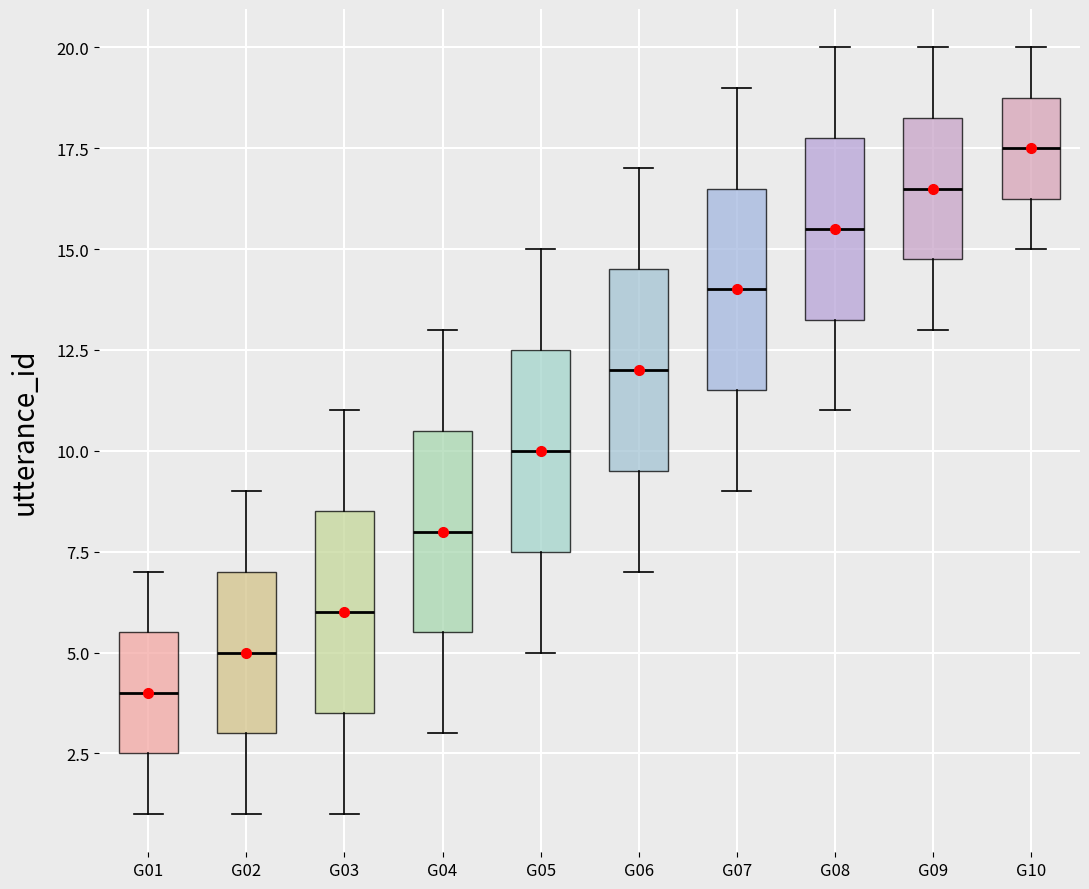

Reading left to right, transcribe this box plot: for each box, give where its median line is, the range the box spans, and where its two whiskers end, as read against the y-axis. The values are not printed on the chart, so give them approximately, as read against the axis.

G01: median 4.0, box 2.5 to 5.5, whiskers 1.0 to 7.0
G02: median 5.0, box 3.0 to 7.0, whiskers 1.0 to 9.0
G03: median 6.0, box 3.5 to 8.5, whiskers 1.0 to 11.0
G04: median 8.0, box 5.5 to 10.5, whiskers 3.0 to 13.0
G05: median 10.0, box 7.5 to 12.5, whiskers 5.0 to 15.0
G06: median 12.0, box 9.5 to 14.5, whiskers 7.0 to 17.0
G07: median 14.0, box 11.5 to 16.5, whiskers 9.0 to 19.0
G08: median 15.5, box 13.5 to 18.0, whiskers 11.0 to 20.0
G09: median 16.5, box 15.0 to 18.5, whiskers 13.0 to 20.0
G10: median 17.5, box 16.5 to 19.0, whiskers 15.0 to 20.0